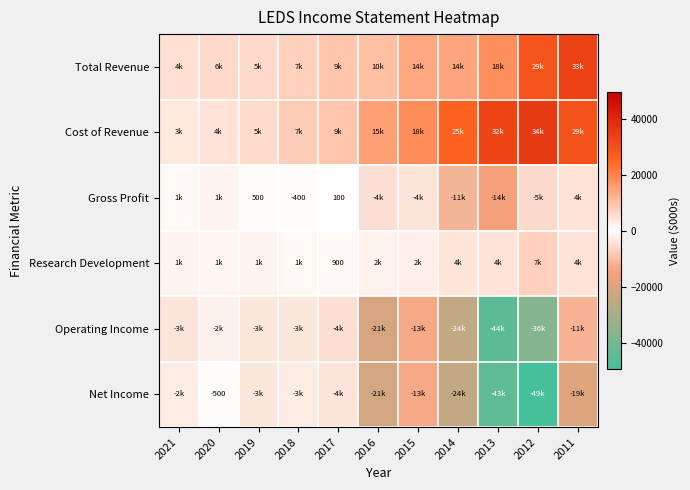

Between 2011 and 2015, which is larger?

2011